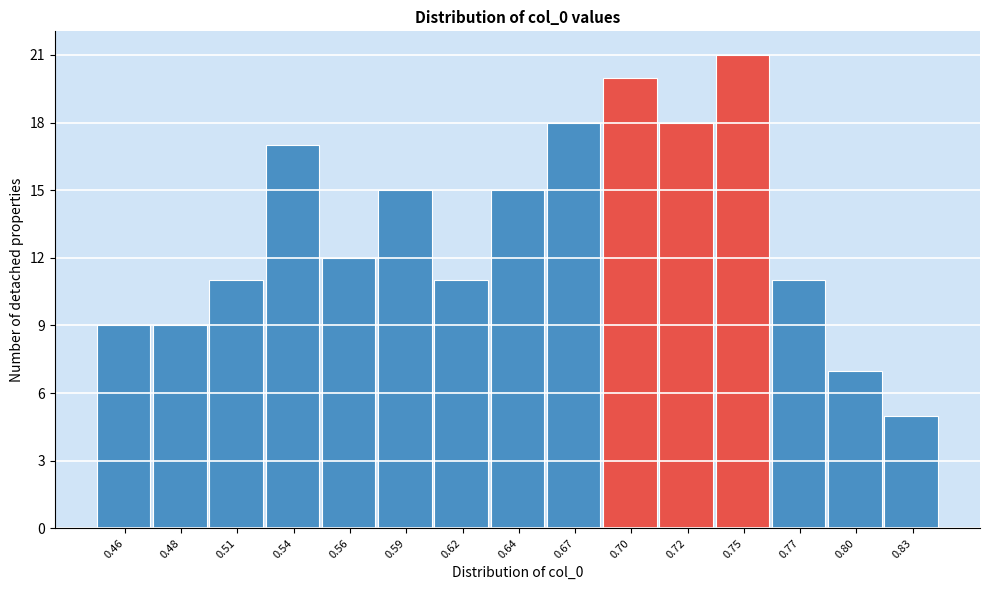

Reading left to right, list all the values displayed in this chart.

9	9	11	17	12	15	11	15	18	20	18	21	11	7	5